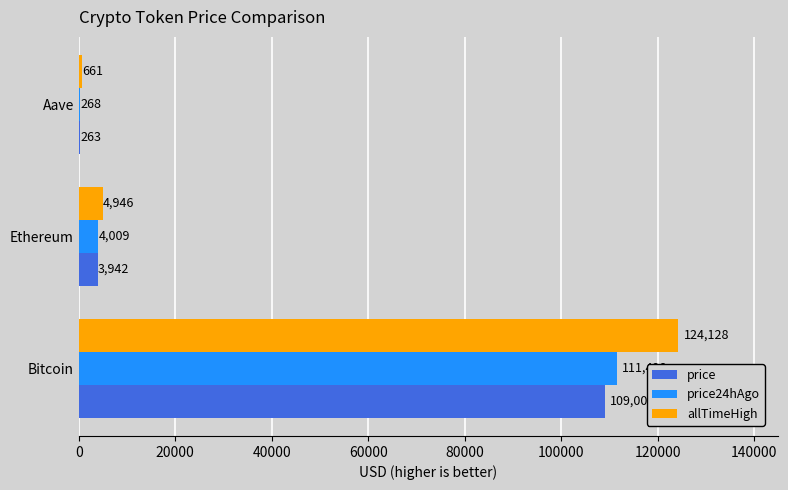

Which series changed the most between Ethereum and Aave?

allTimeHigh